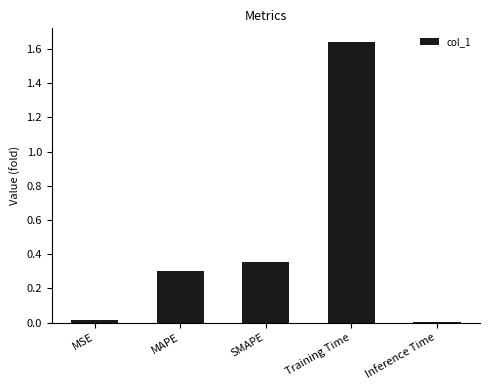

What is the difference between the second highest and minimum values?

0.3